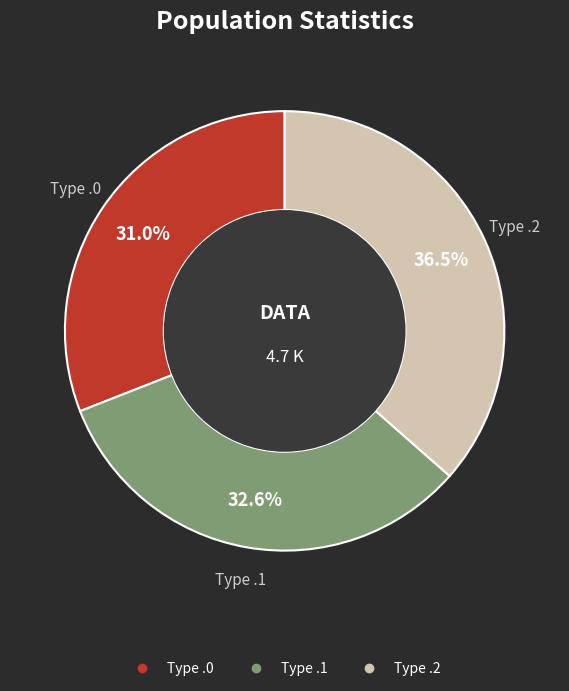

Is there any slice that represents more than half of the pie?

No